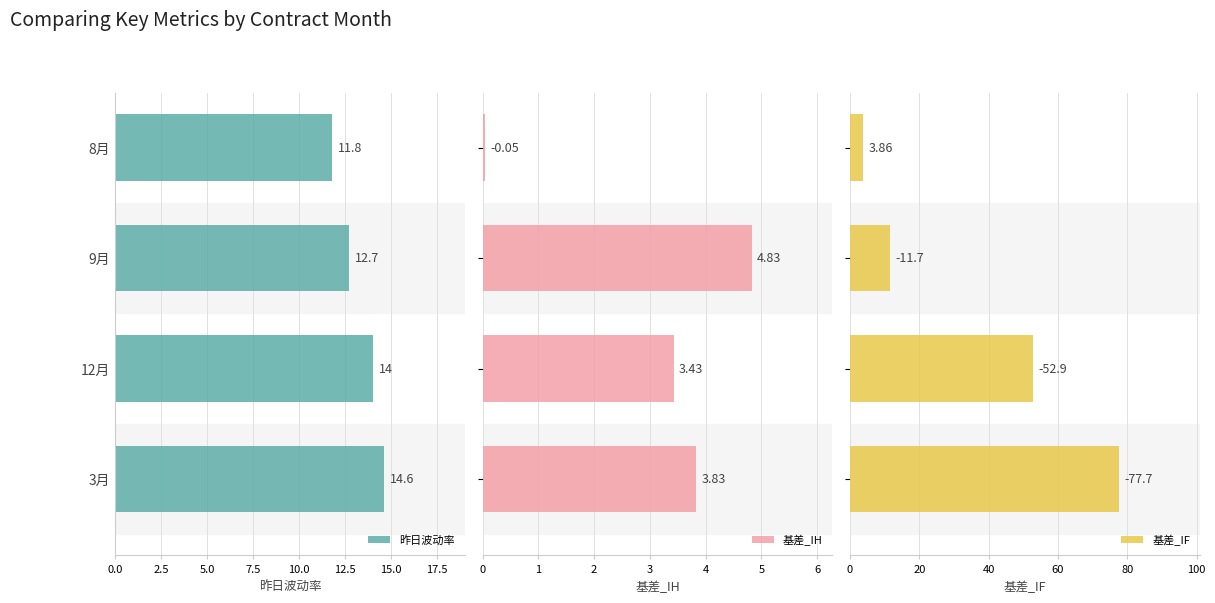

Reading left to right, transcribe all the data shown in this chart.

昨日波动率: 11.8	12.7	14.0	14.6
基差_IH: 0.0	4.8	3.4	3.8
基差_IF: 3.9	11.7	52.9	77.7